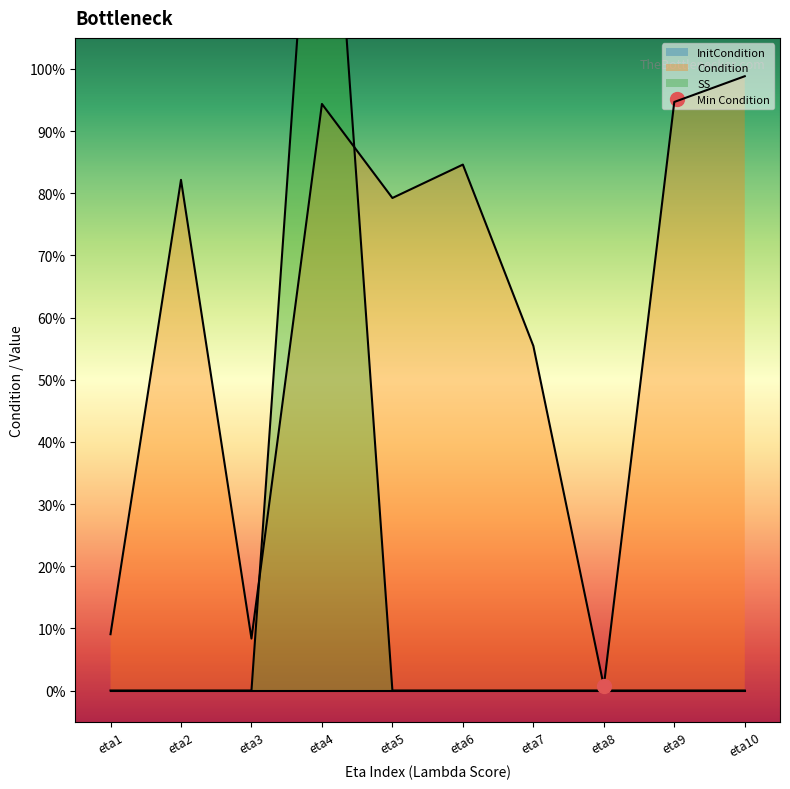

How many values in SS are above zero?

1